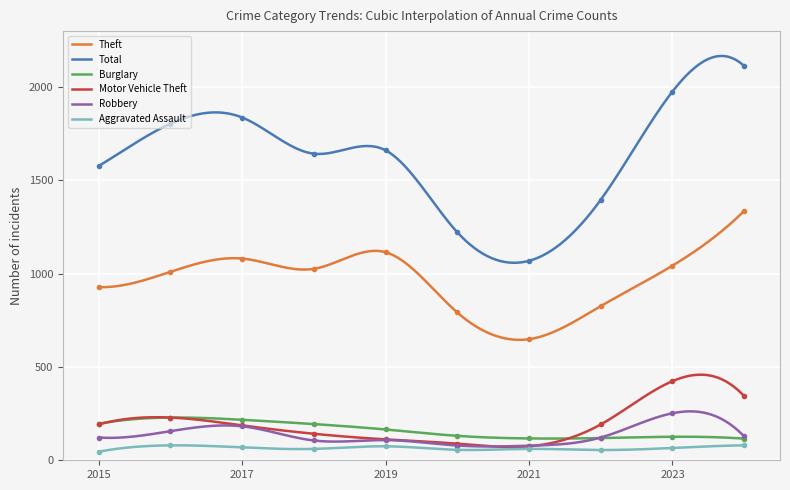

Is this an area chart (filled region under the line)?

No